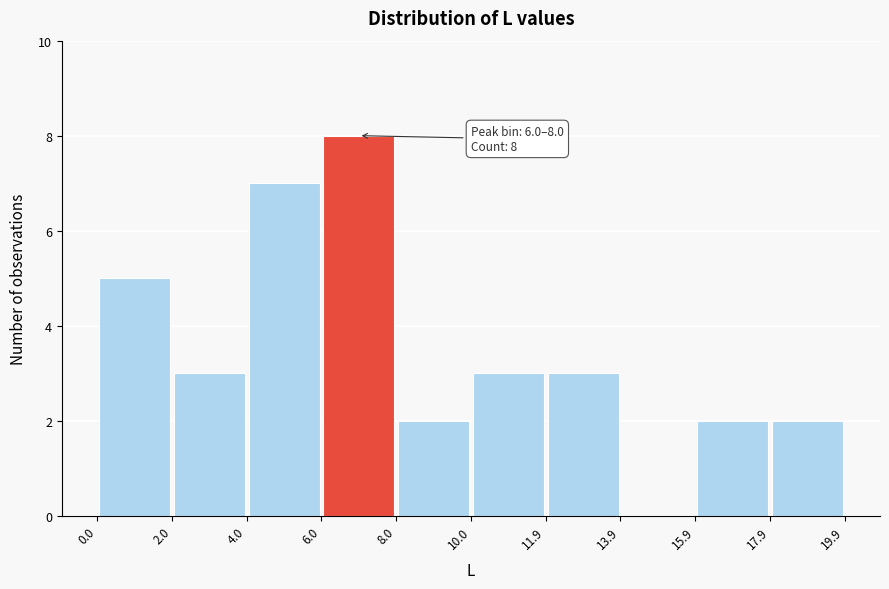

Which range on the x-axis has the tallest bar?

6.0 to 8.0